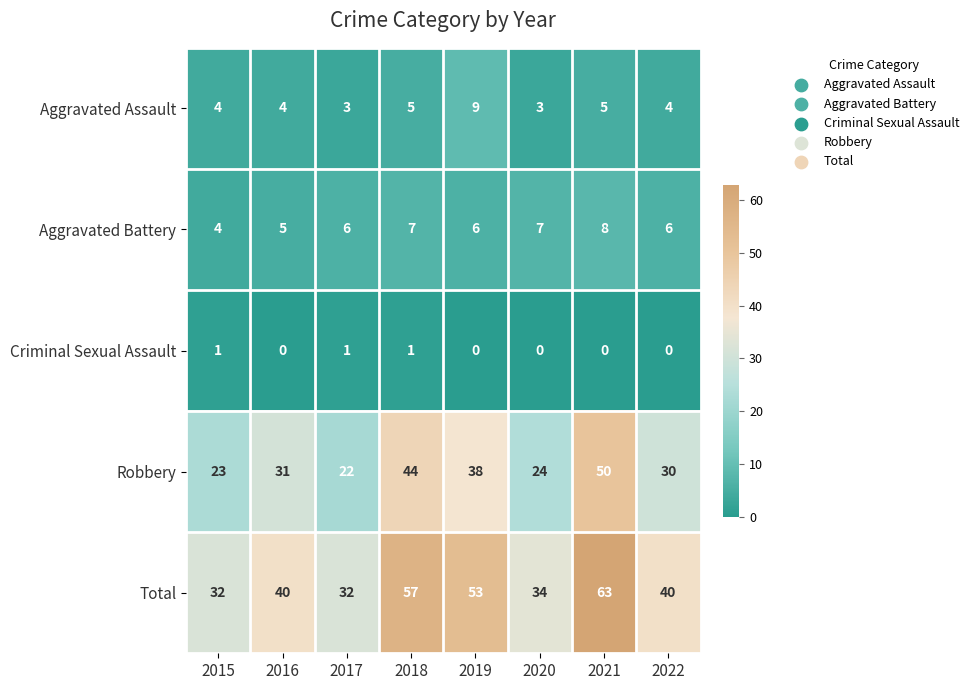

How many values in the Criminal Sexual Assault series exceed 0?

3